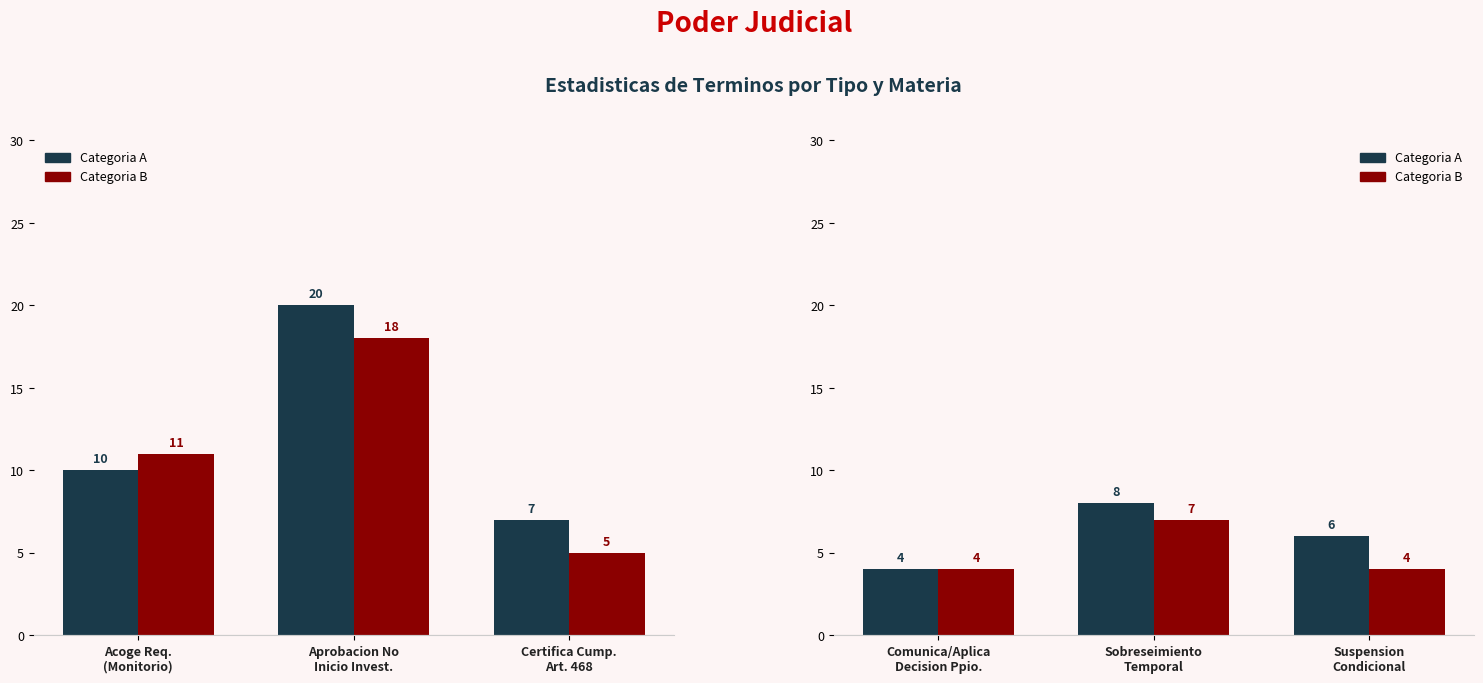

What is the difference between the maximum and minimum values in the Tipo A series?

4